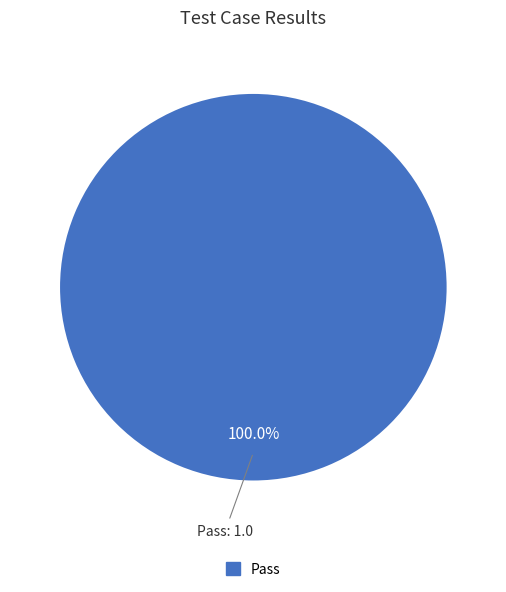

Does any single category account for the majority?

Yes